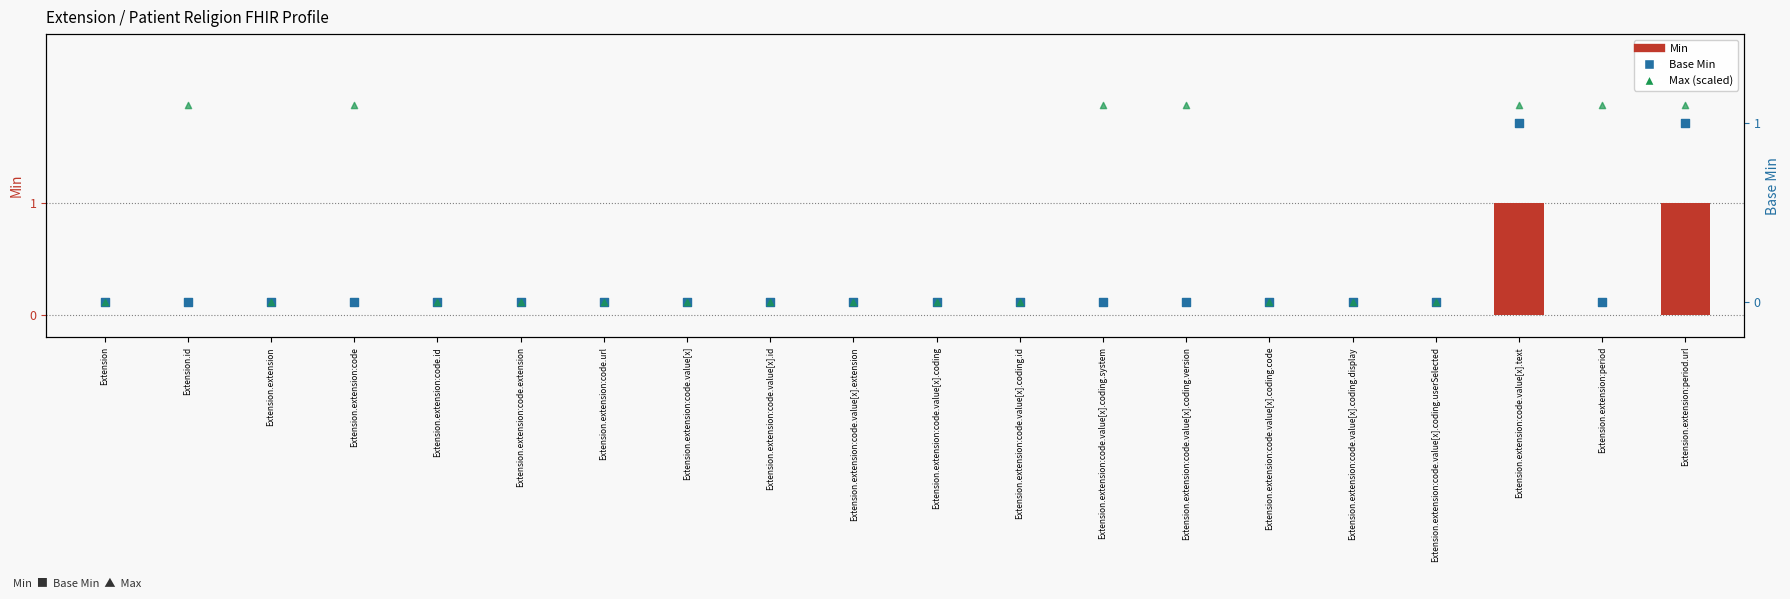

At how many categories does at least one series exceed 0?

7